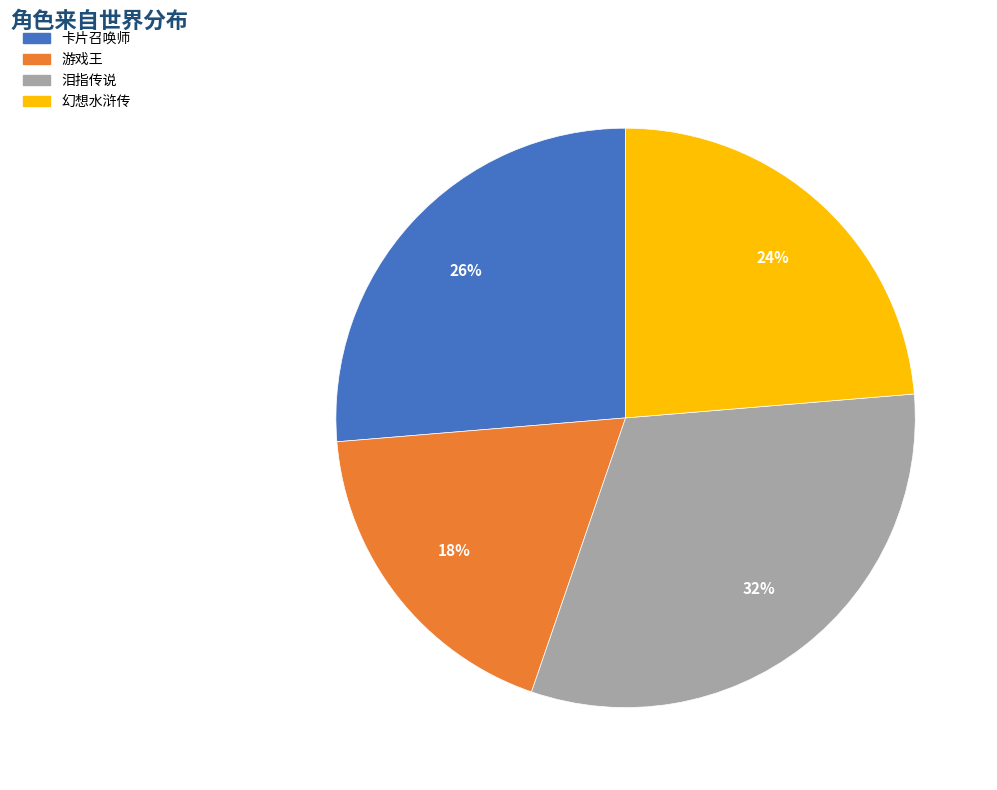

Which slice is the largest?

泪指传说